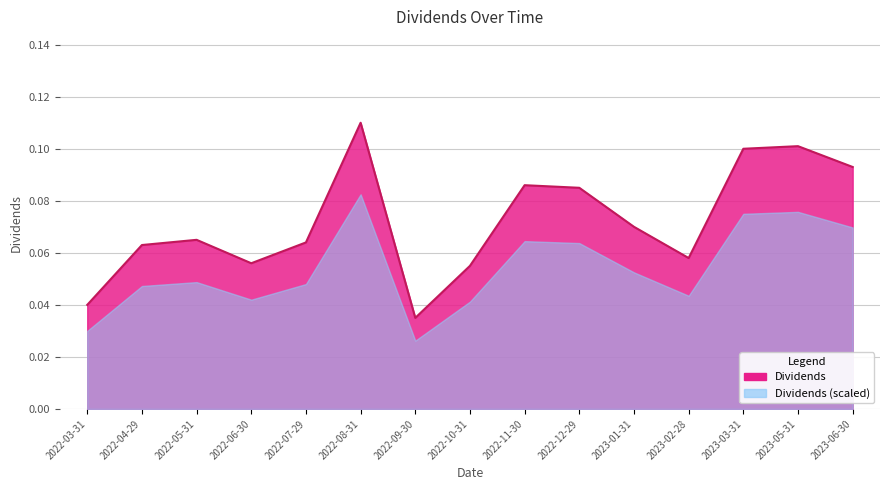

Rank the categories by value from highest to lowest.

2022-08-31, 2023-05-31, 2023-03-31, 2023-06-30, 2022-11-30, 2022-12-29, 2023-01-31, 2022-05-31, 2022-07-29, 2022-04-29, 2023-02-28, 2022-06-30, 2022-10-31, 2022-03-31, 2022-09-30